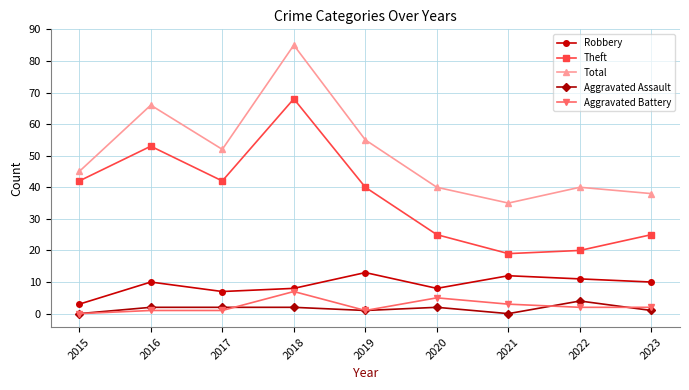

What is the average value of the Aggravated Battery series?

2